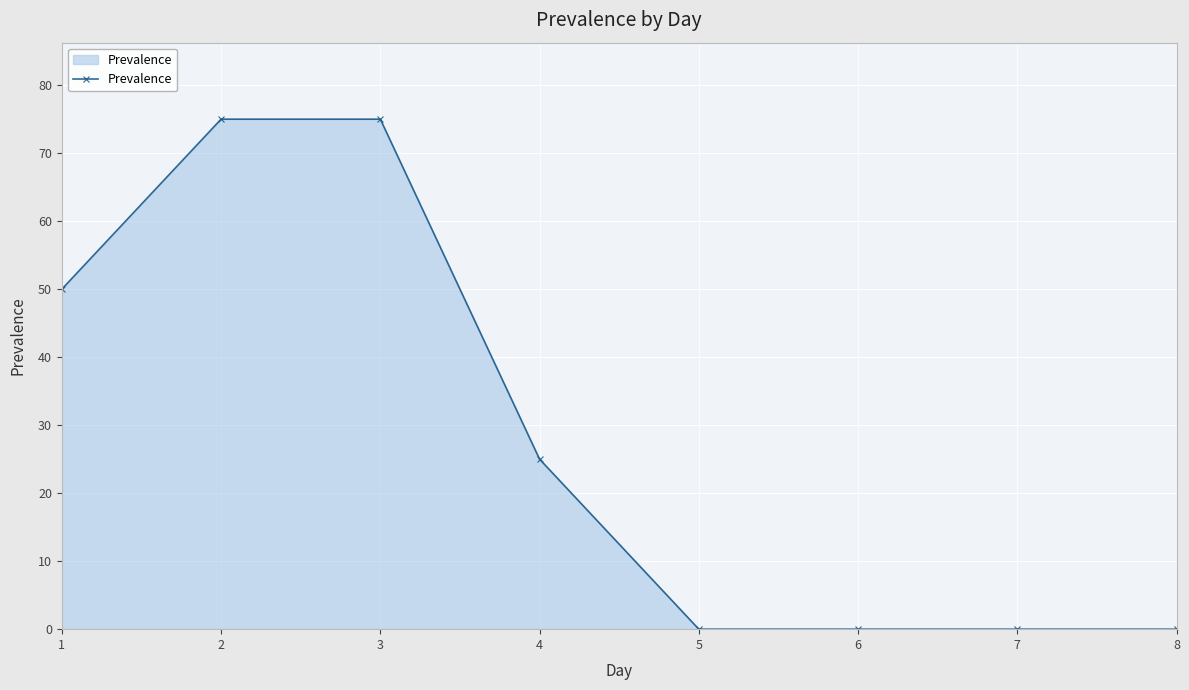

How many values are below 25?

4